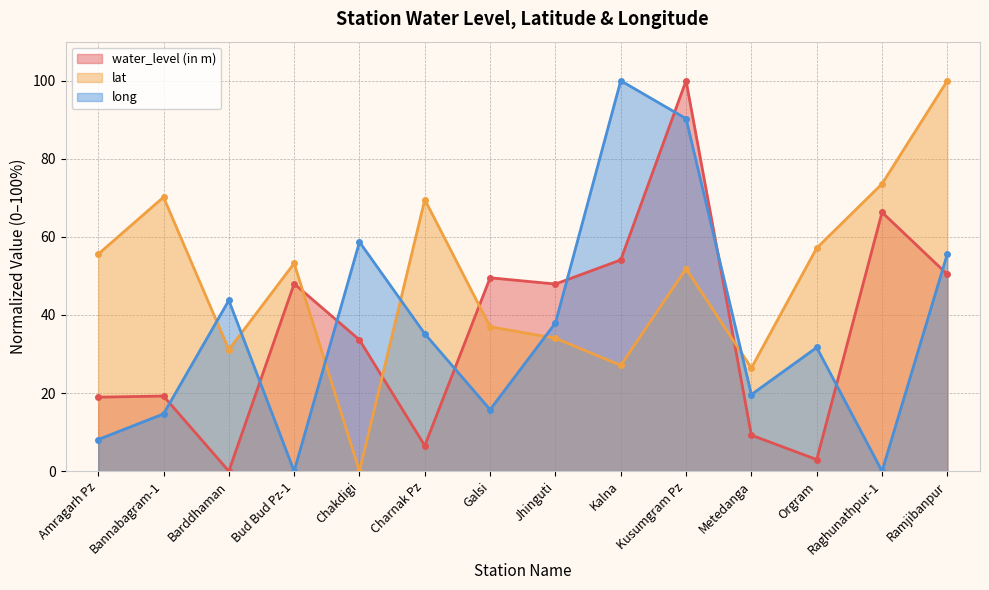

What position from the left is Orgram?

12